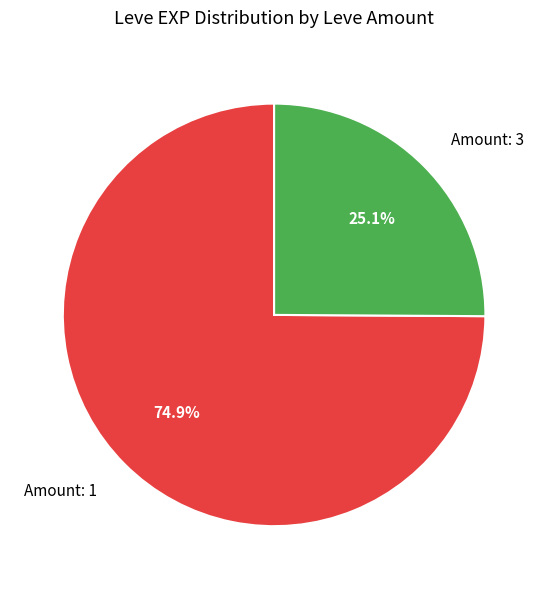

Approximately how many times larger is the value at Amount: 1 compared to Amount: 3?

3.0